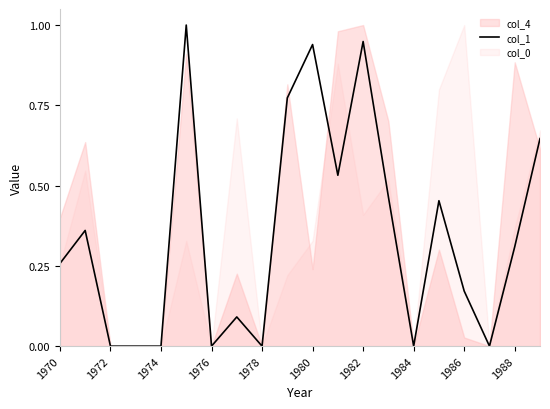

What is the difference between the maximum and minimum values?

1.0